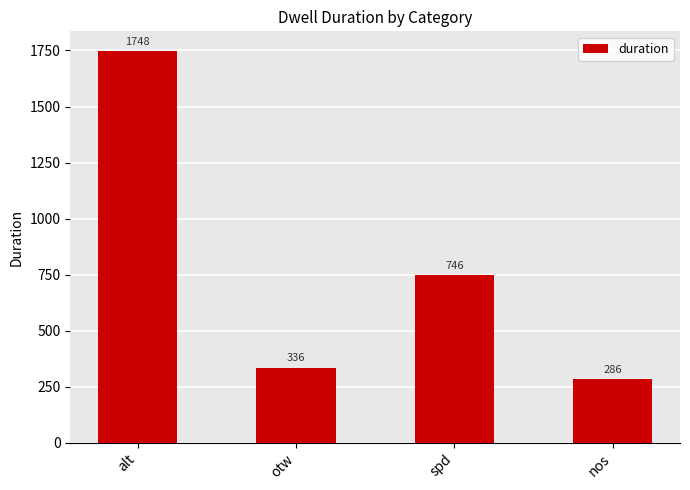

Are the bars horizontal?

No